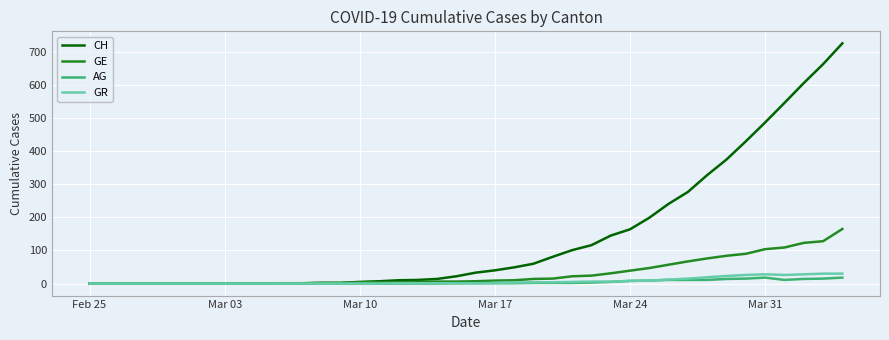

Which series has the largest total across all categories?

CH